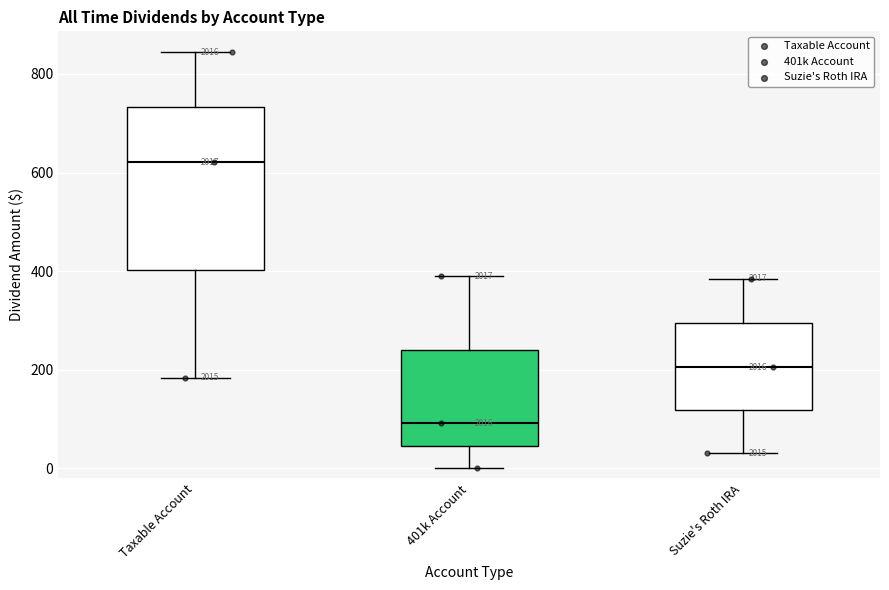

Where does the upper whisker of the box for 401k Account end on the y-axis? The values are not printed on the chart, so give them approximately, as read against the axis.

380